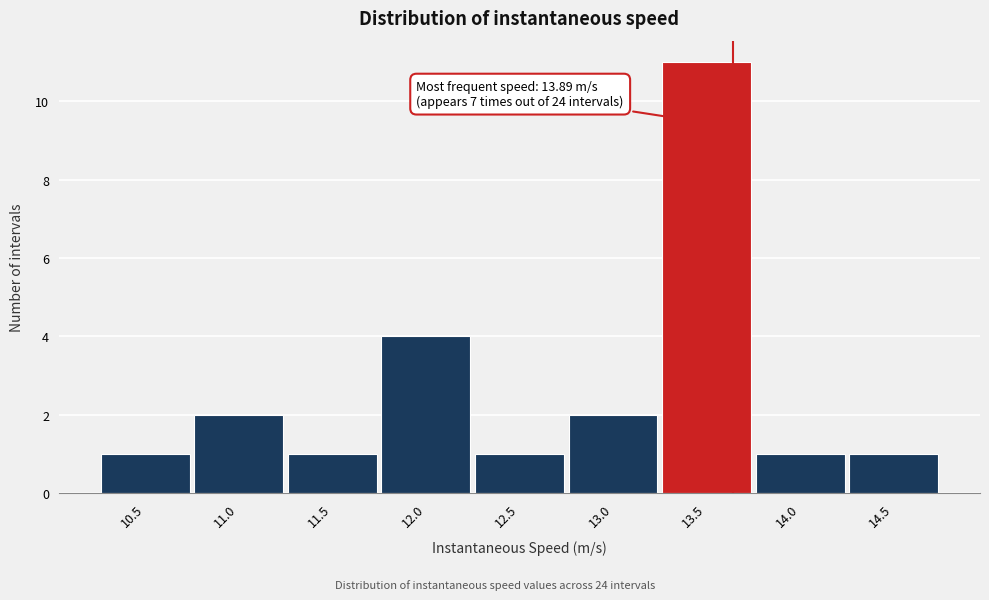

Reading left to right, list all the values displayed in this chart.

10.5=1	11.0=2	11.5=1	12.0=4	12.5=1	13.0=2	13.5=11	14.0=1	14.5=1